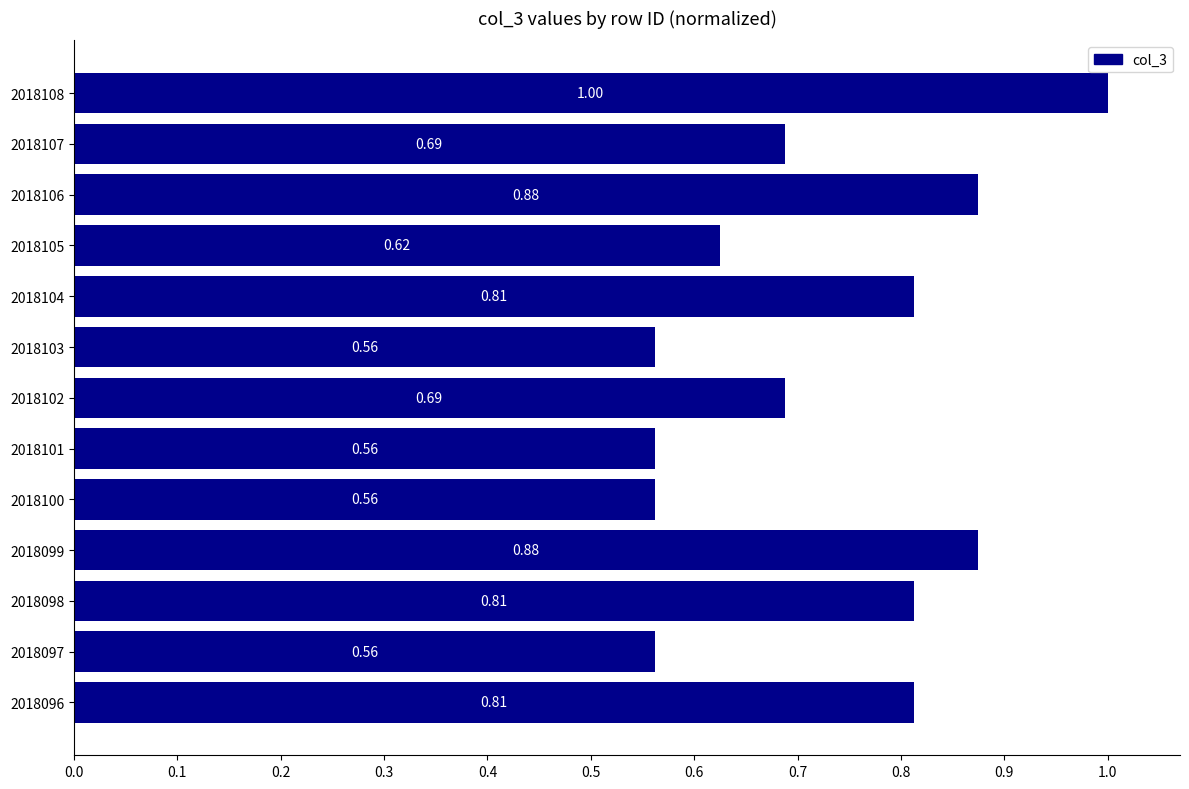

What is the change in value from 2018098 to 2018099?

+0.1